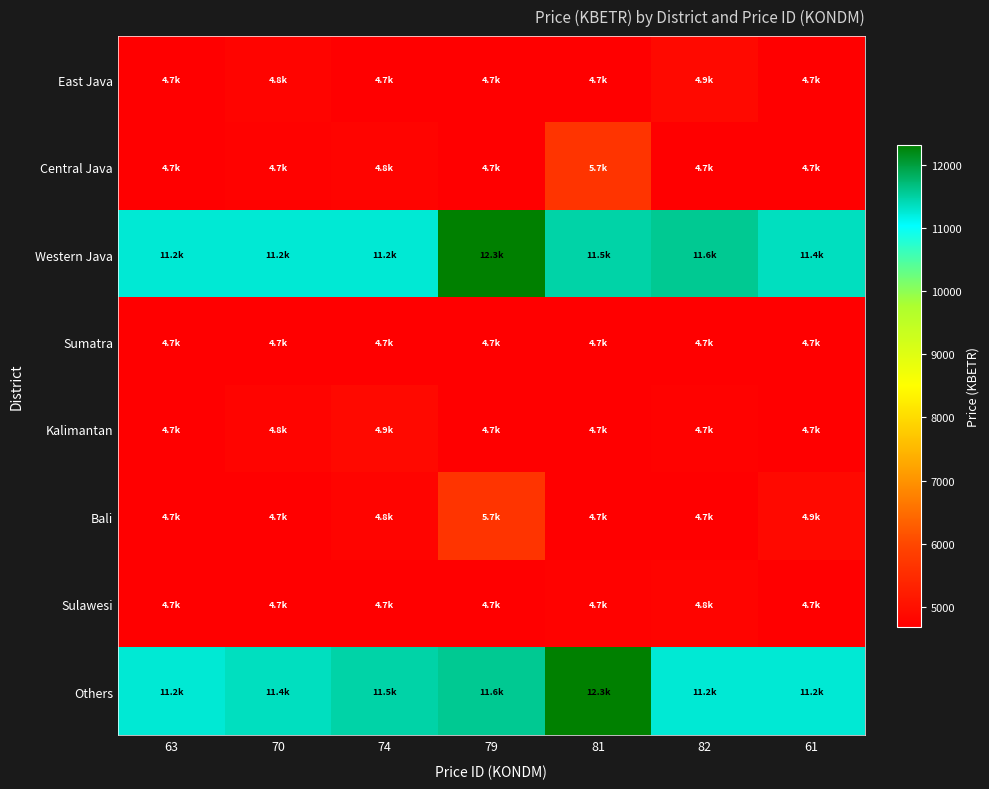

How many series are shown in this chart?

8